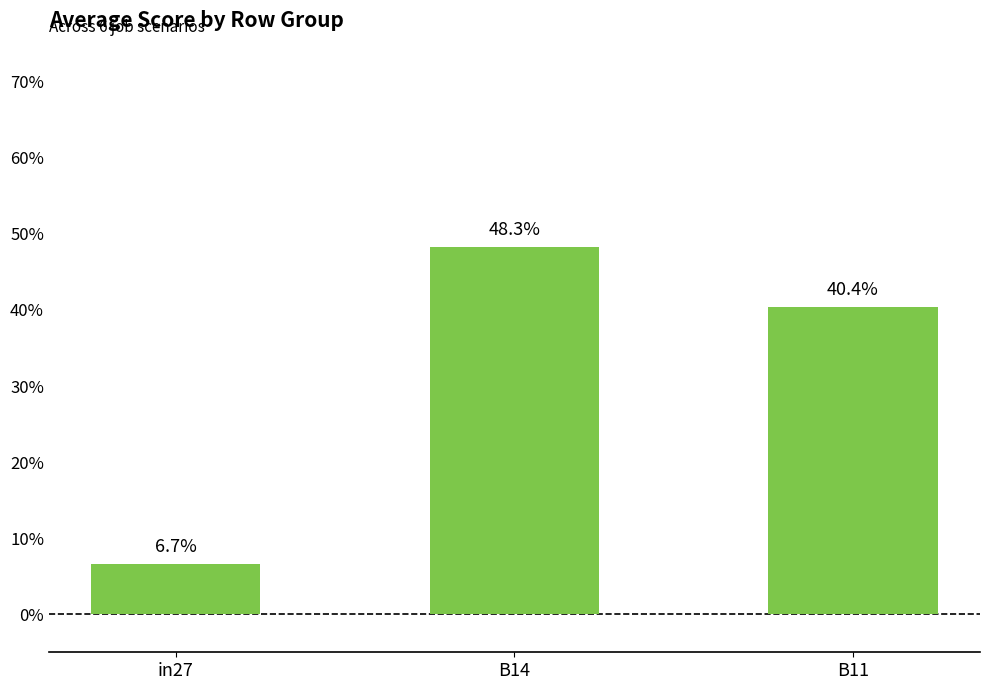

Are the bars horizontal?

No